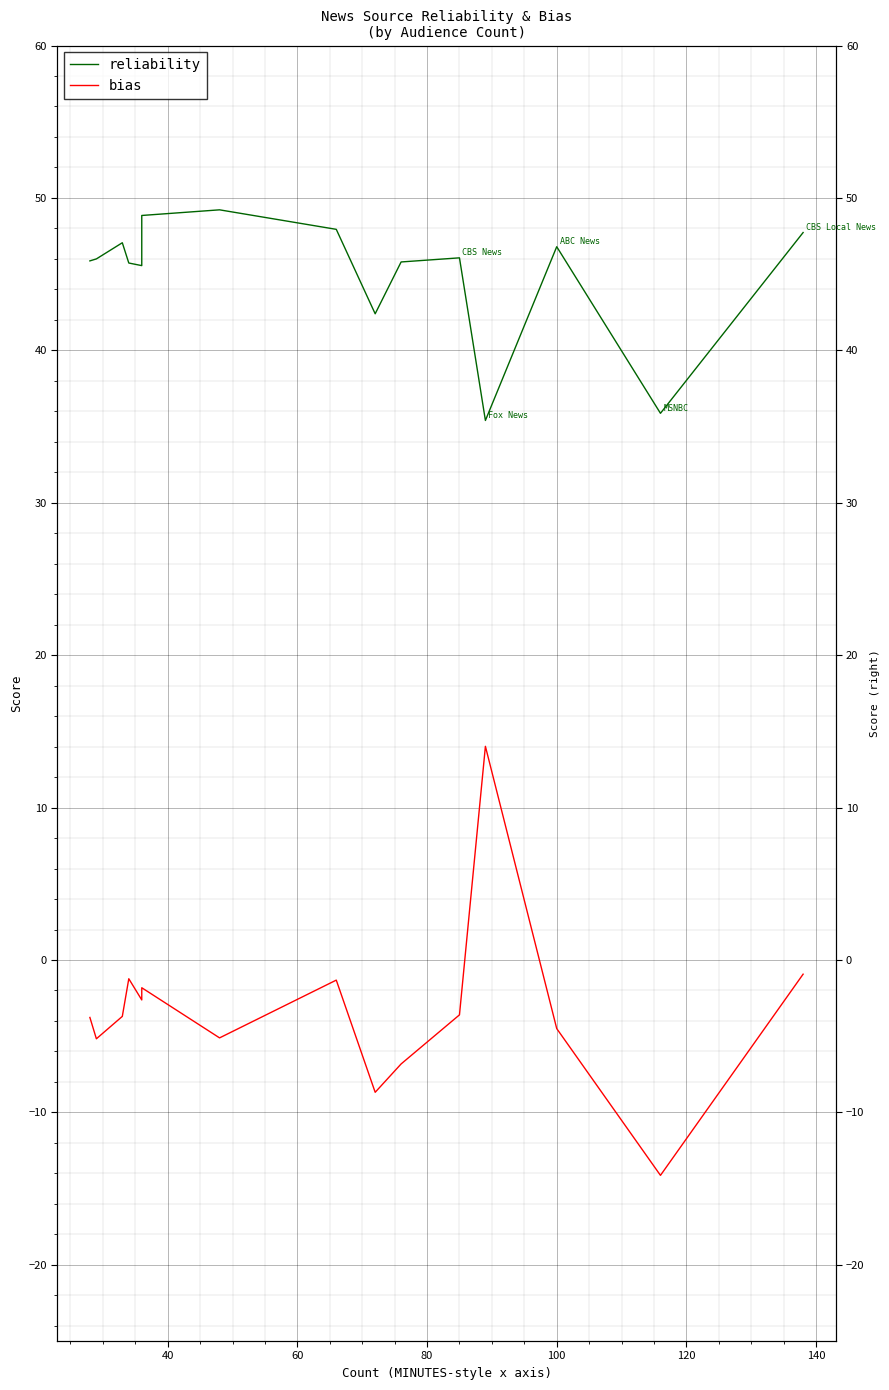

True or false: bias and reliability intersect in this chart.

False